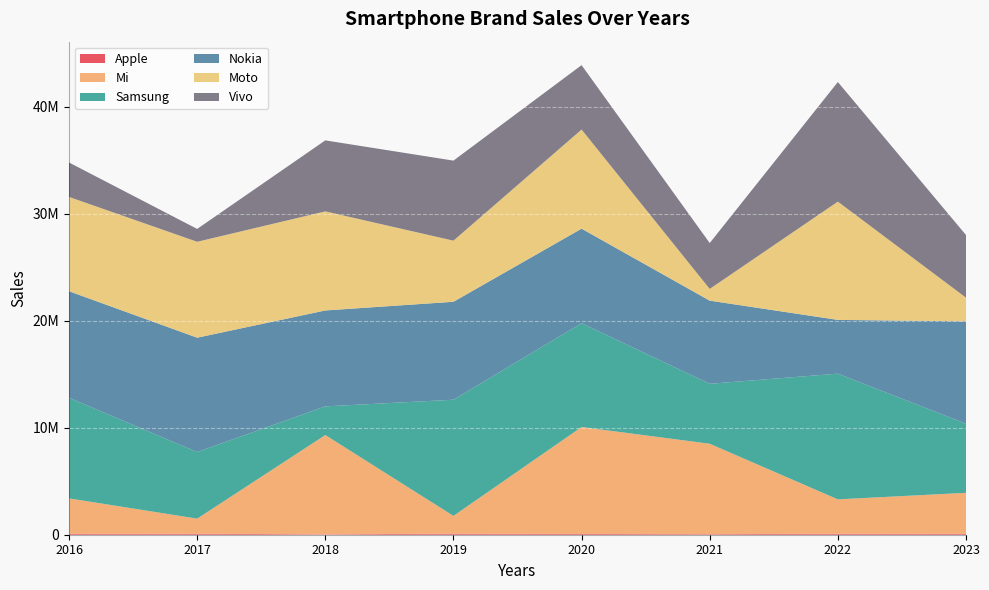

Reading left to right, transcribe all the data shown in this chart.

Apple: 79918	92956	36311	98601	70320	51261	92014	78019
Mi: 3315550	1409596	9277163	1660474	9992642	8448689	3212109	3837745
Samsung: 9394877	6224008	2676267	10854249	9698714	5601749	11744976	6454424
Nokia: 9957350	10681674	8963409	9150408	8832315	7767173	5021397	9566786
Moto: 8811559	8960636	9256990	5709109	9261169	1095159	11050079	2209602
Vivo: 3216518	1199904	6631994	7478769	6015910	4286578	11175540	5852808